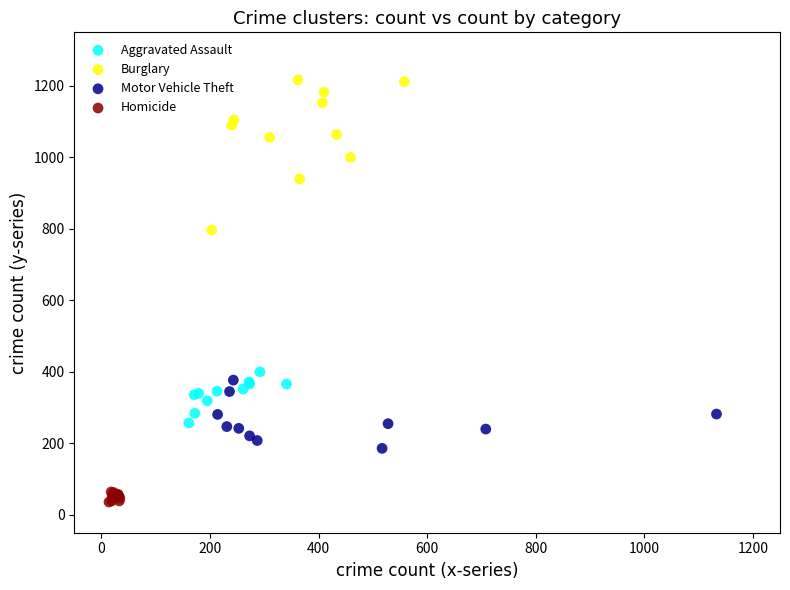

Which series contains the lowest Y value?

Homicide